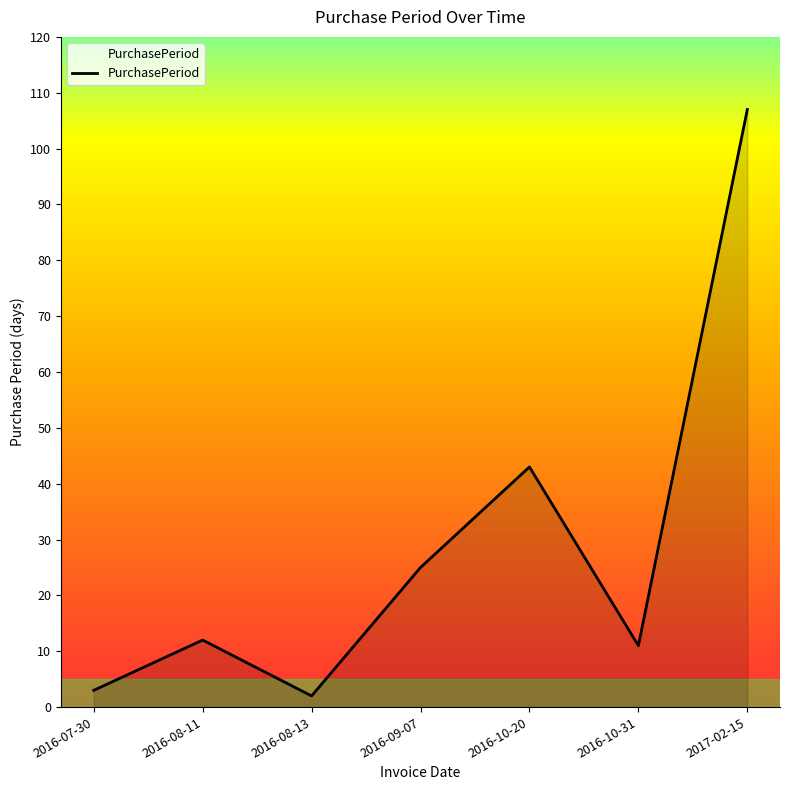

What is the maximum value shown in the chart?

107